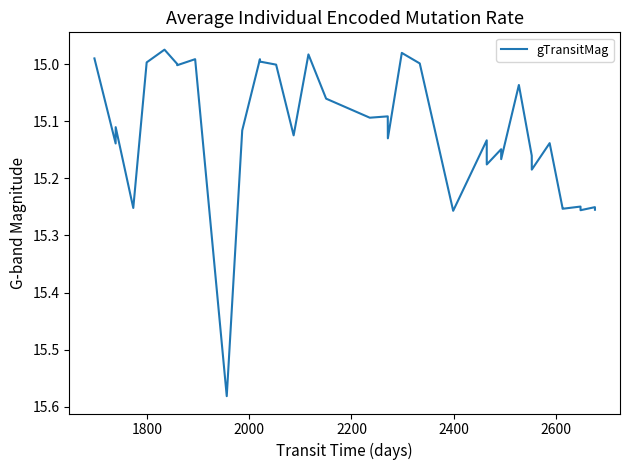

What is the difference between the maximum and minimum values?

0.6